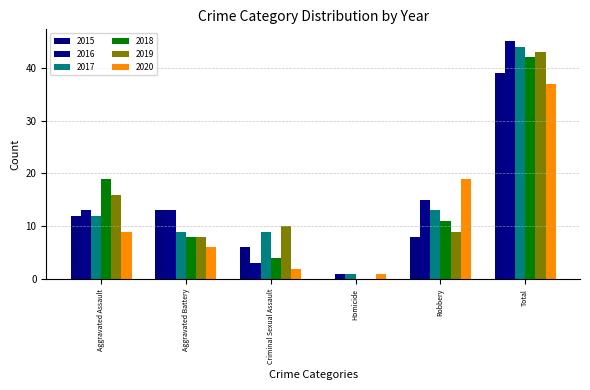

What is the difference between the maximum and second lowest values in the 2019 series?

35